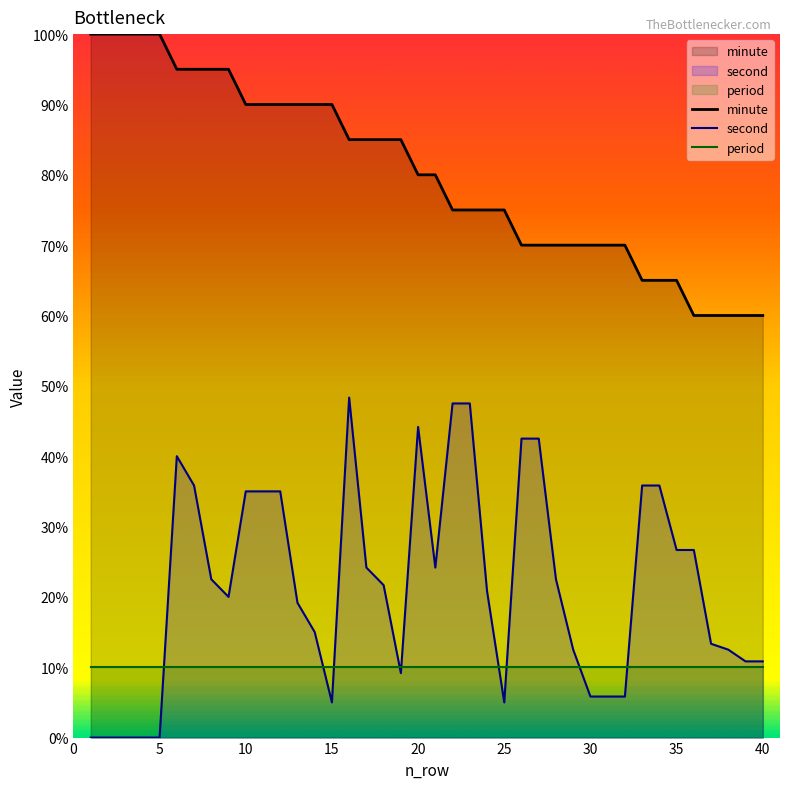

Which series has the largest total across all categories?

minute